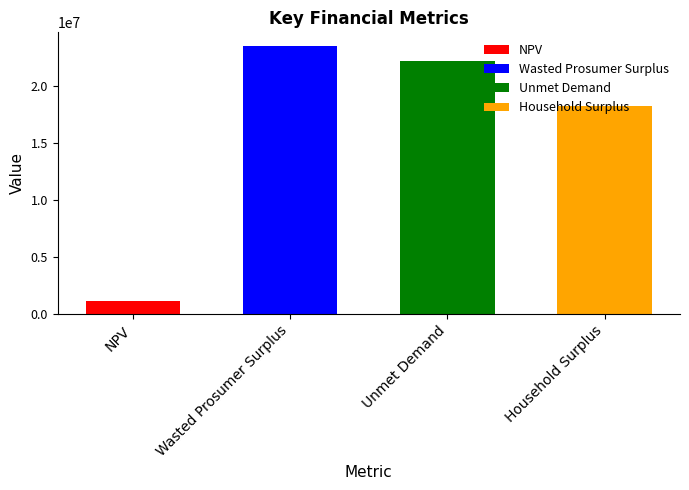

What is the label of the 1st bar from the left?

NPV